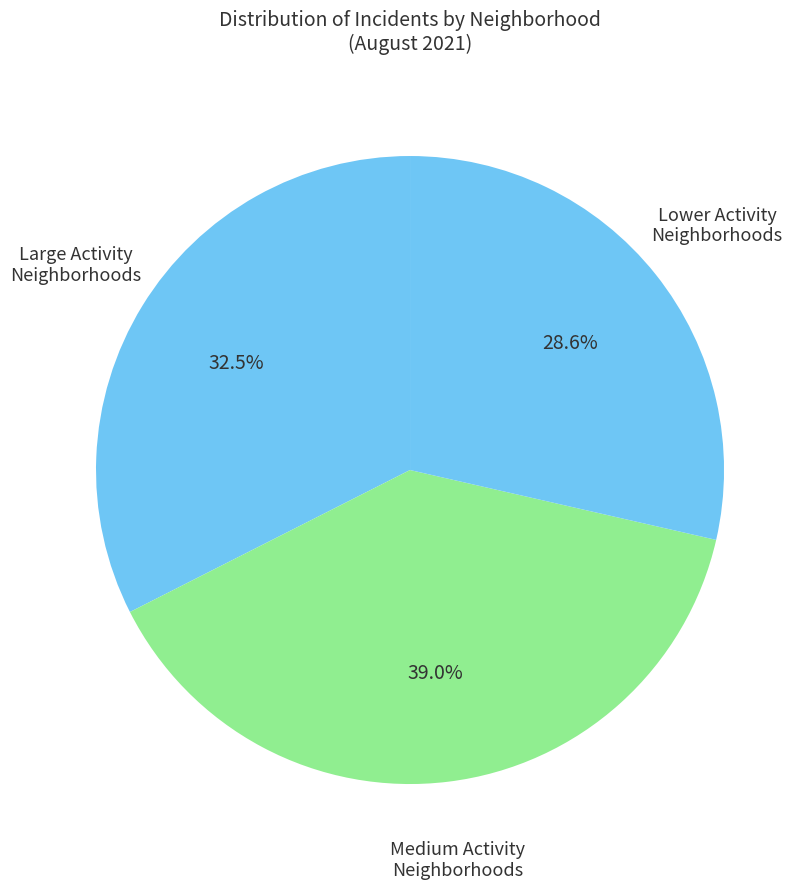

How many segments does this pie chart have?

3